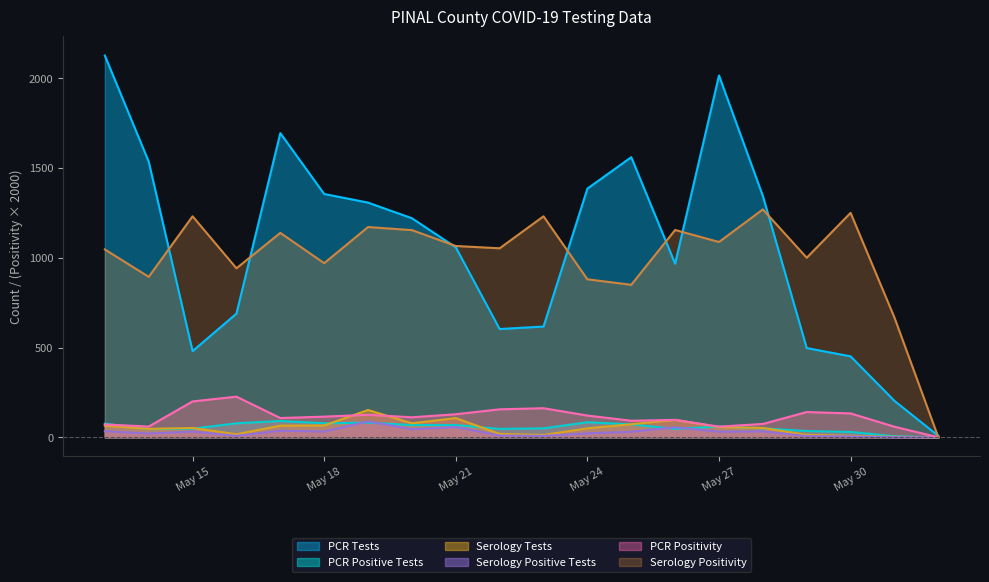

True or false: Serology Positivity and PCR Positivity cross at least once.

False